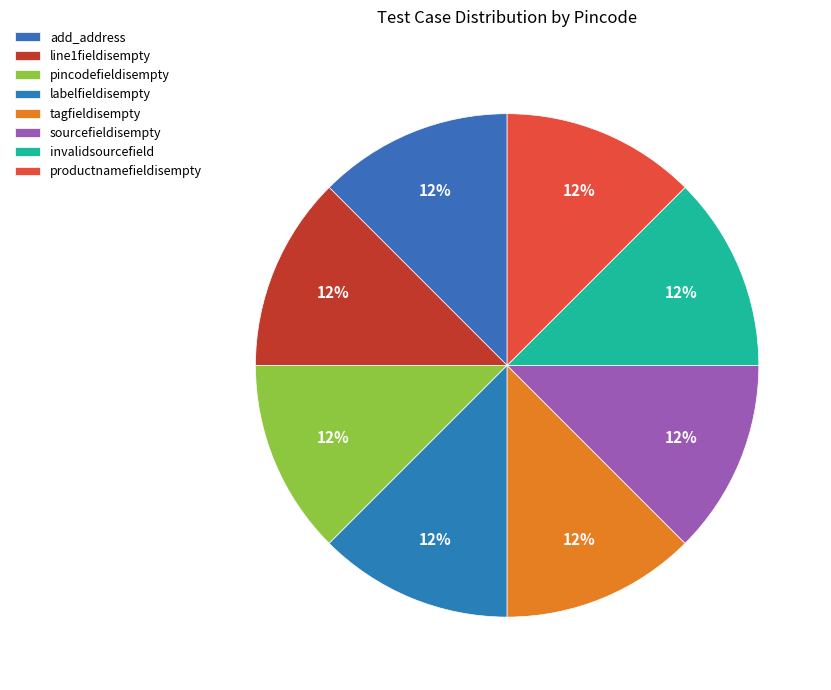

To the nearest percent, what is the difference between the tagfieldisempty and pincodefieldisempty slice percentages?

0%